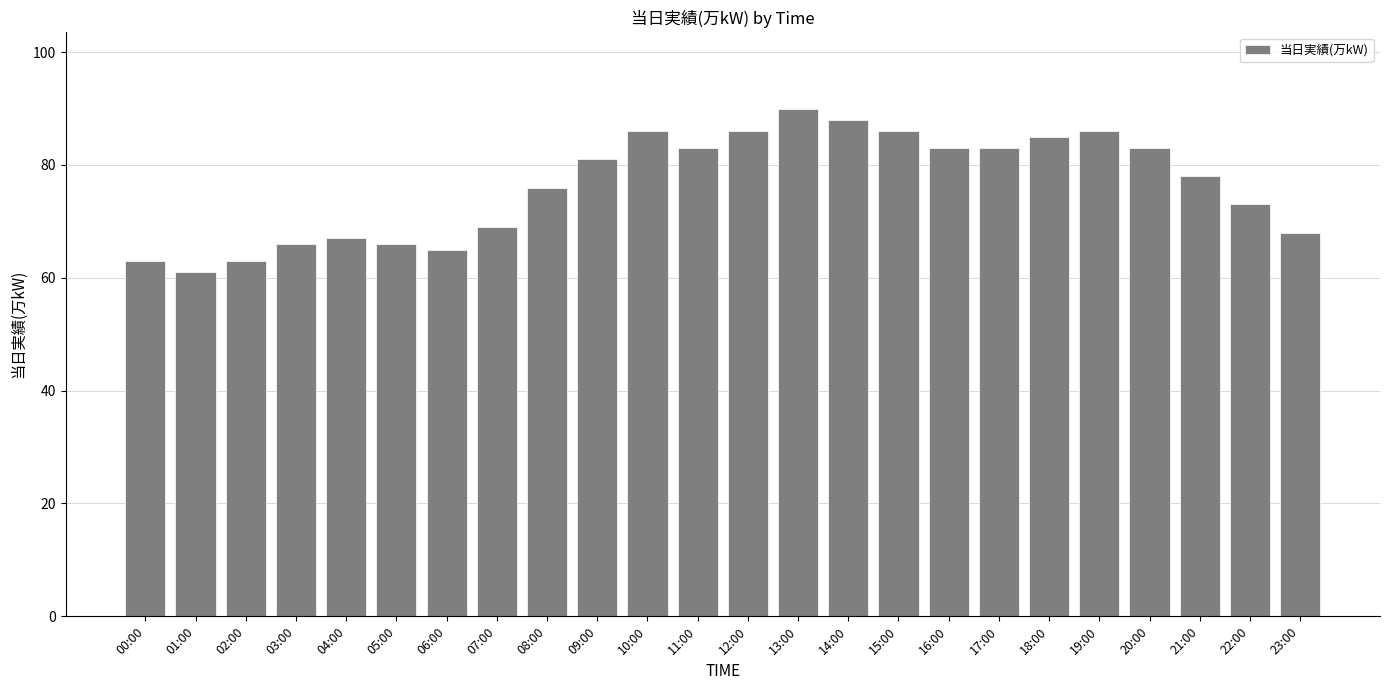

Count the number of data series in this chart.

1